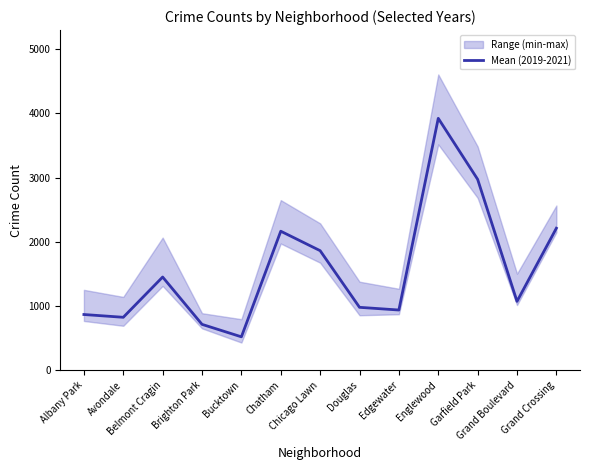

What value does the data have at Chatham?

2165.3